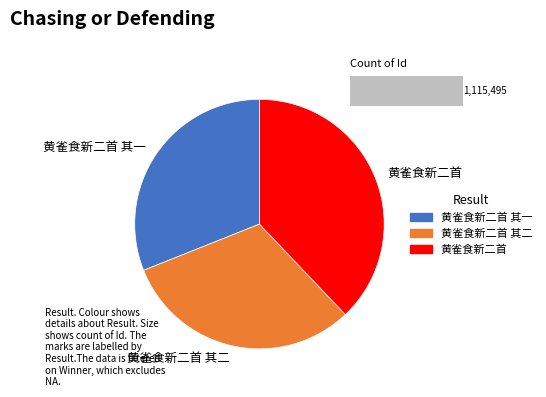

What is the total percentage of 黄雀食新二首 and 黄雀食新二首 其一?

69.0%